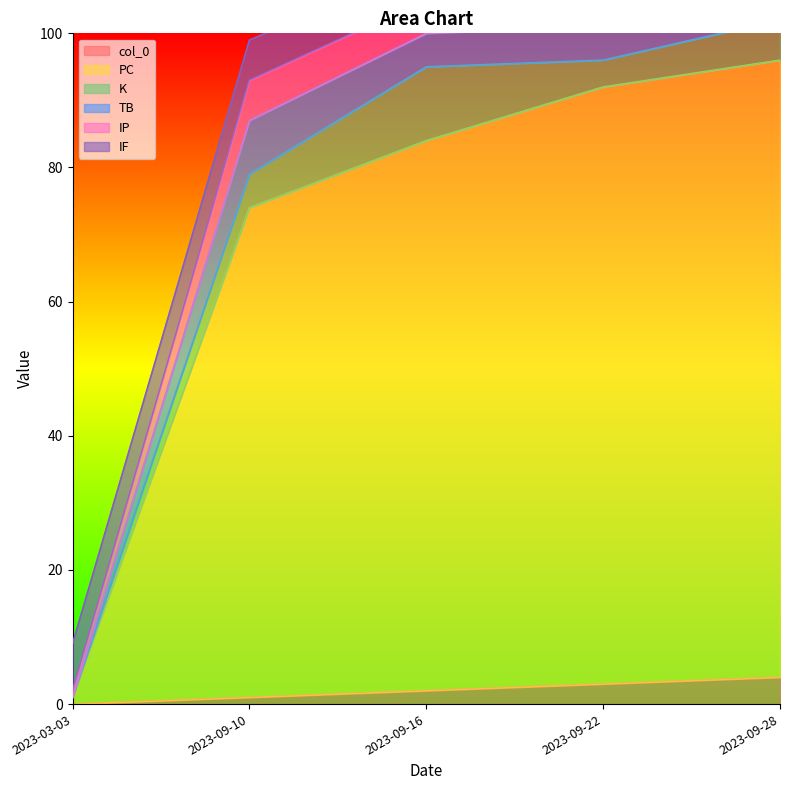

What is the maximum value shown in the chart?

92